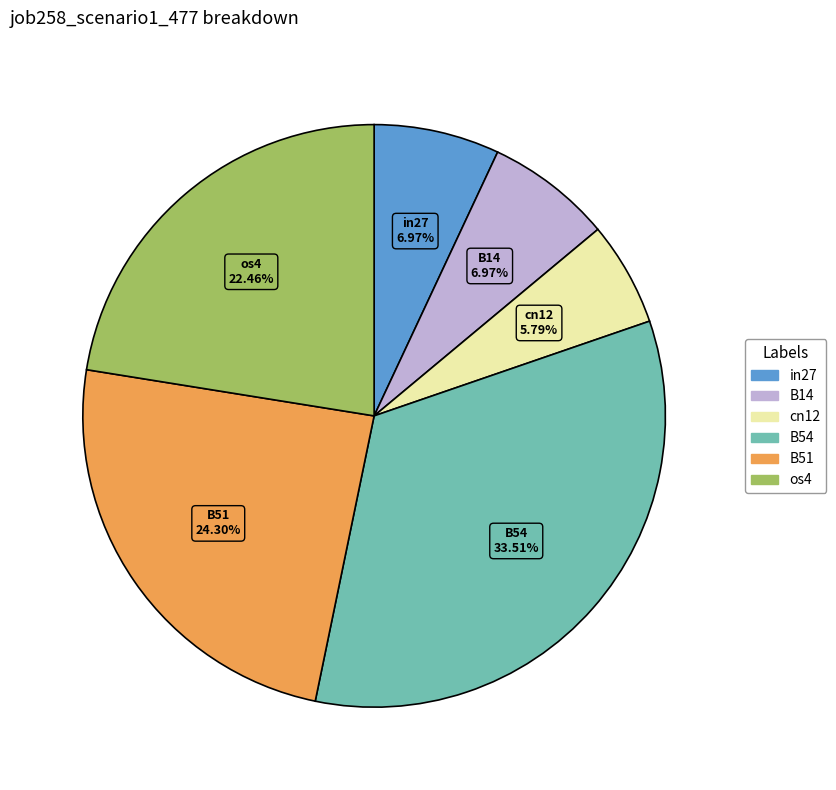

To the nearest percent, what is the average slice percentage?

17%